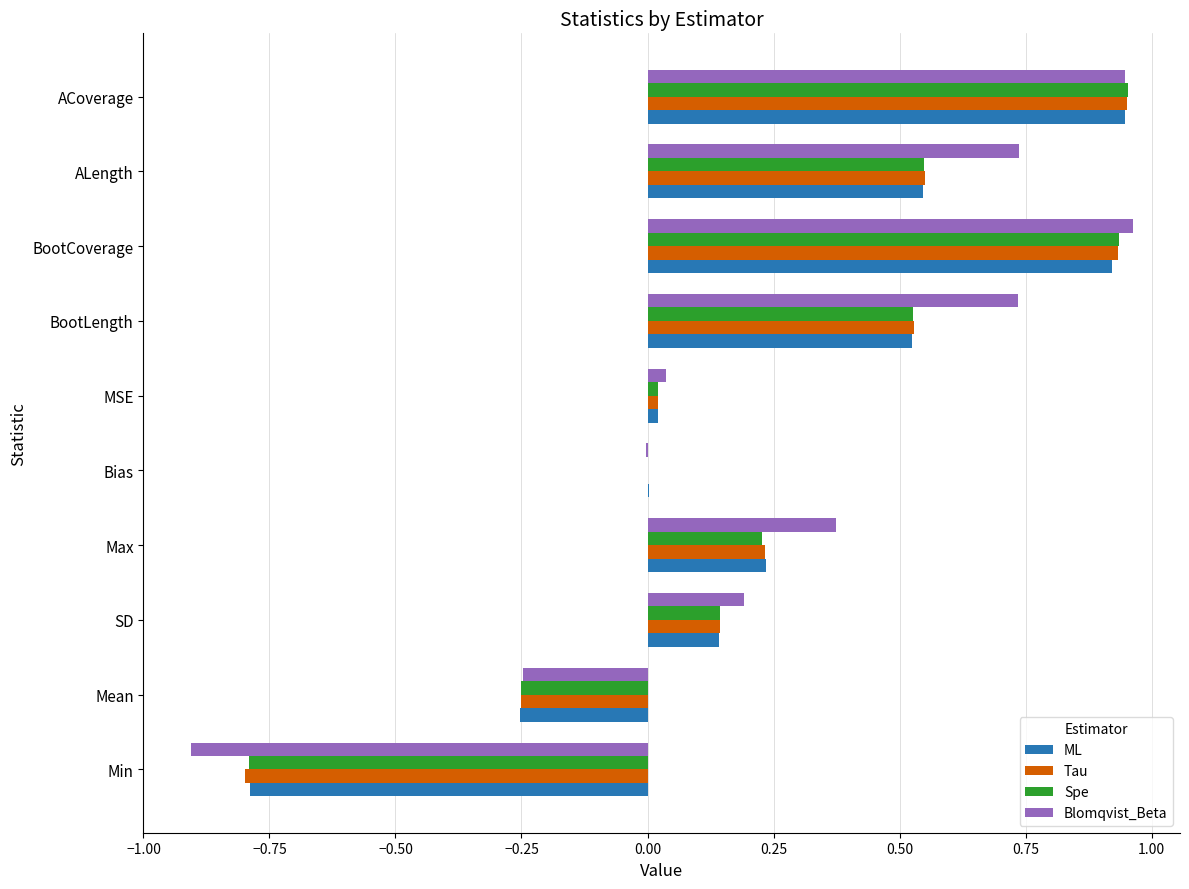

Between Max and MSE, which series saw the biggest shift?

Blomqvist_Beta